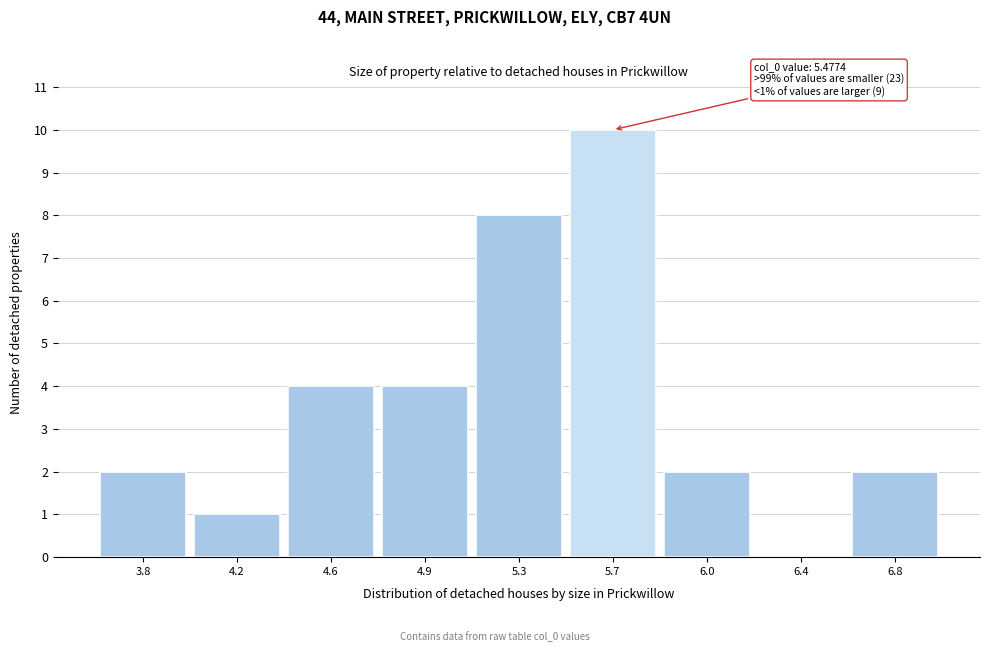

Reading right to left, extract all data points from this chart.

6.8=2	6.4=0	6.0=2	5.7=10	5.3=8	4.9=4	4.6=4	4.2=1	3.8=2